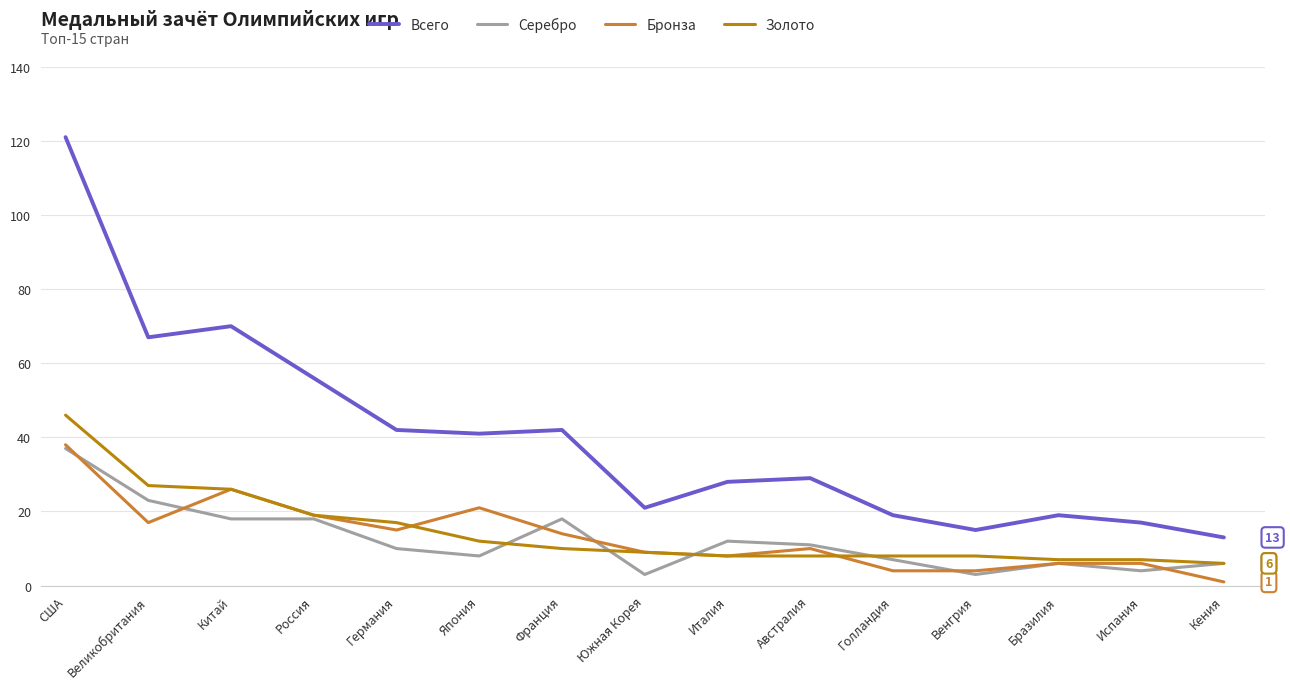

What is the highest value of the Серебро series?

37